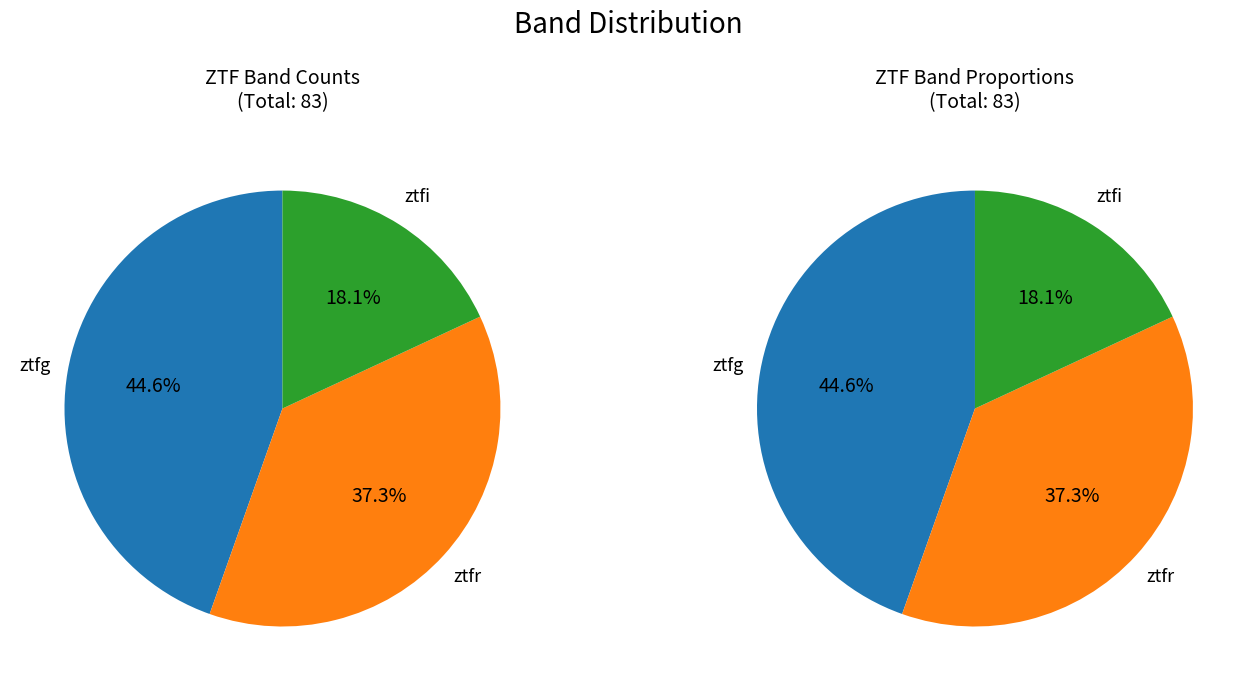

Rank the categories by value from highest to lowest.

ztfg, ztfr, ztfi